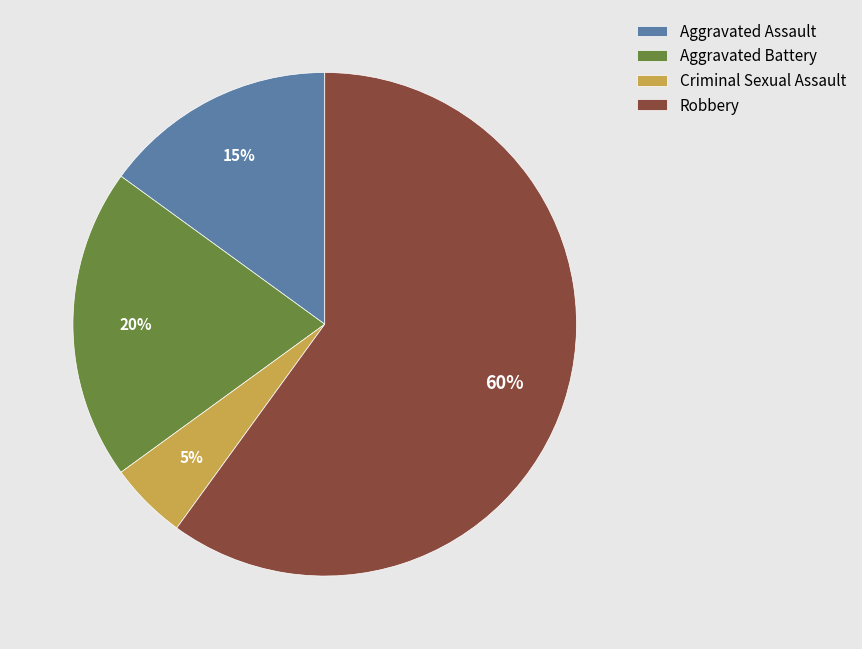

Is it true that Criminal Sexual Assault is 1% of the pie?

False